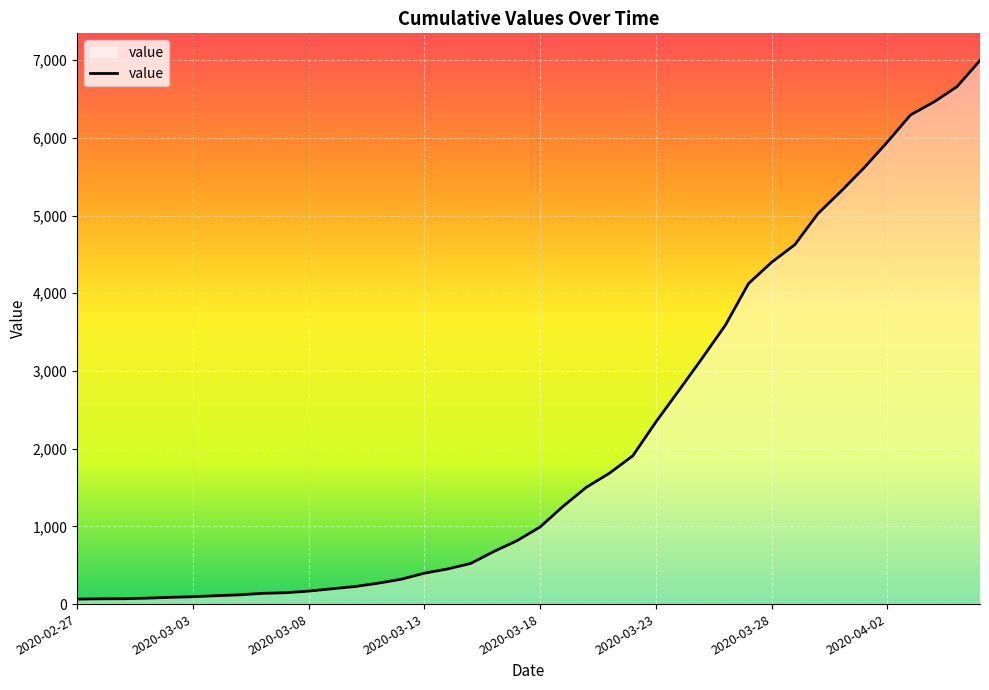

What is the difference between the maximum and minimum values?

6931